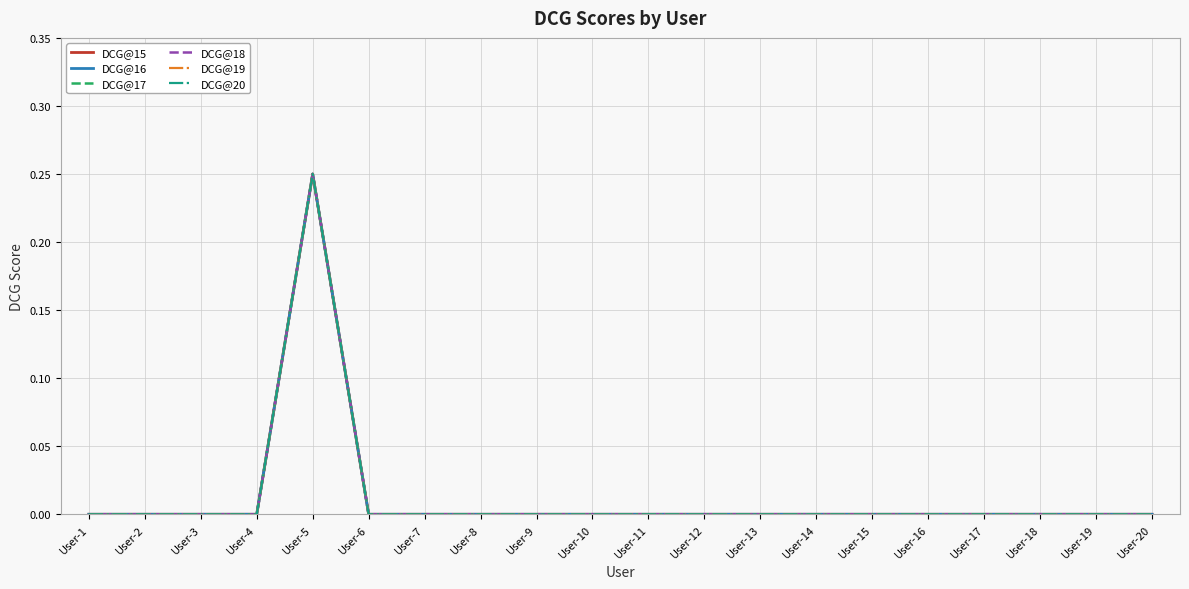

Is this an area chart (filled region under the line)?

No